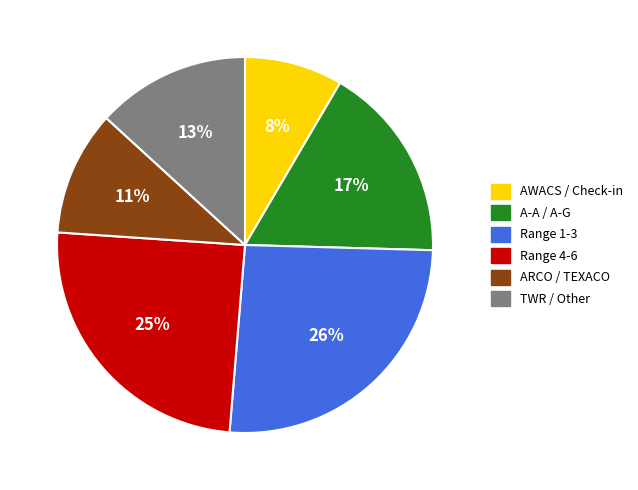

To the nearest percent, what percentage of the pie is TWR / Other?

13%